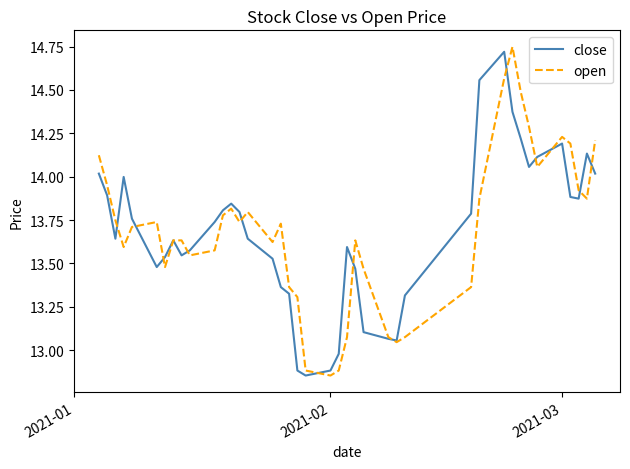

The open series shows 23.4 at 2021-03. True or false?

False